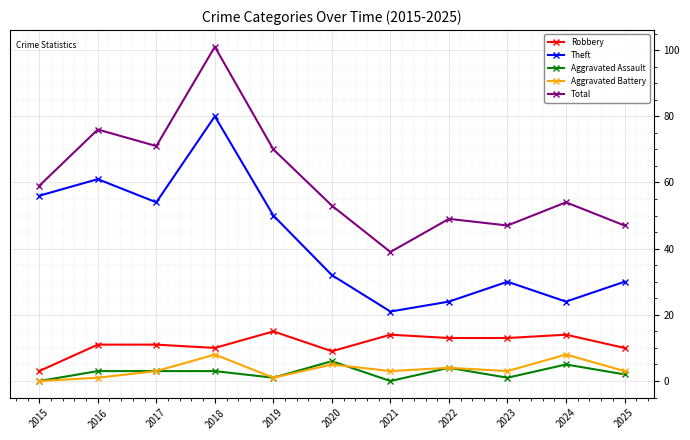

What is the maximum value shown in the chart?

101